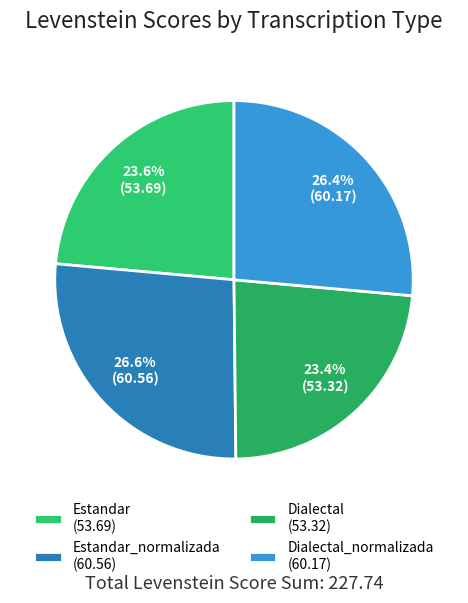

How many segments does this pie chart have?

4